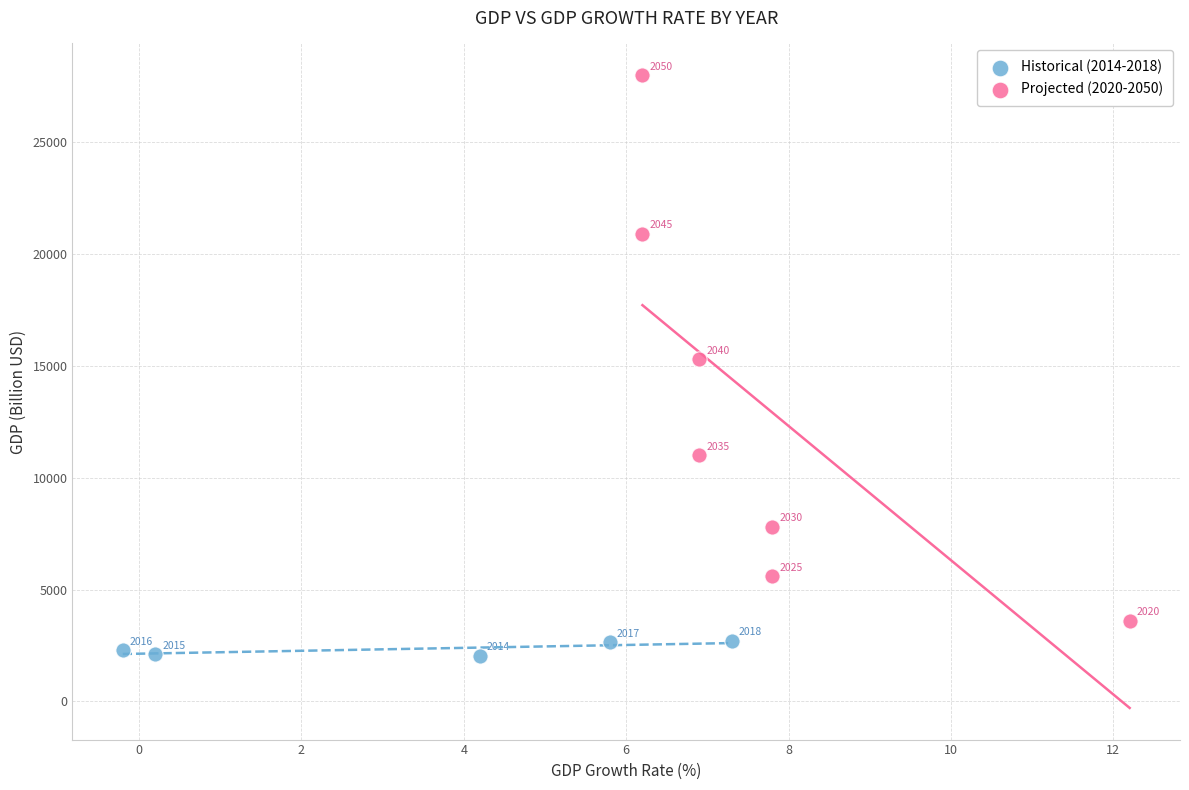

Which series reaches the minimum Y coordinate?

Historical (2014-2018)